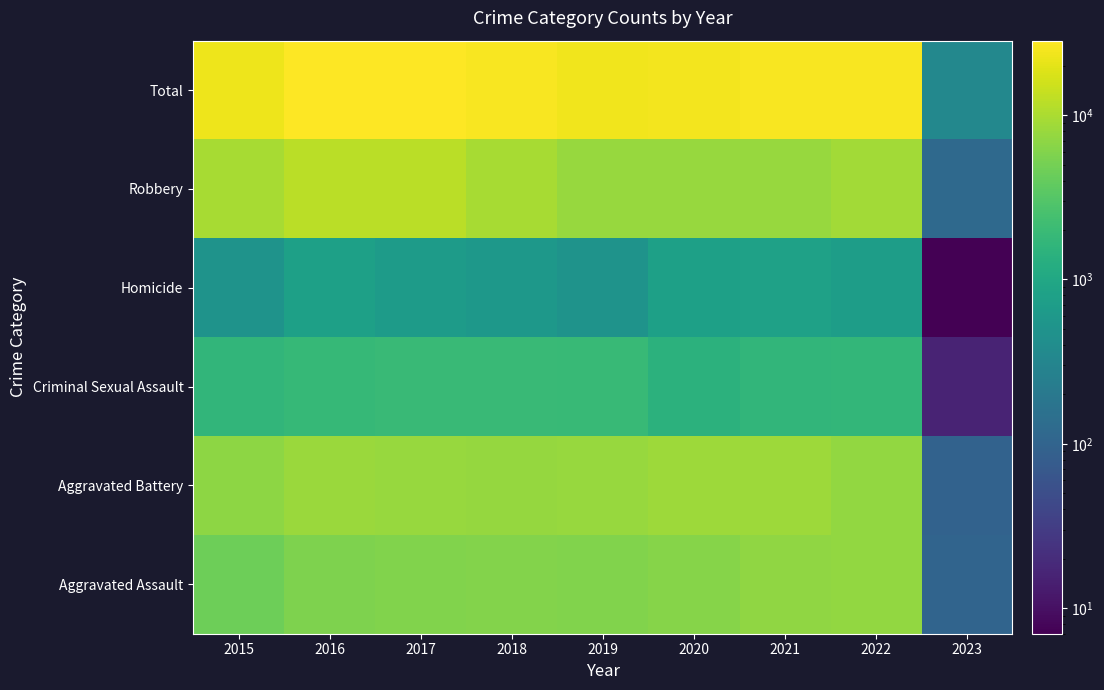

Reading left to right, transcribe all the data shown in this chart.

Aggravated Assault: 2015=4480	2016=5712	2017=5793	2018=6001	2019=5840	2020=6263	2021=7243	2022=7269	2023=102
Aggravated Battery: 2015=7018	2016=8085	2017=7845	2018=7735	2019=7857	2020=8319	2021=8347	2022=7490	2023=95
Criminal Sexual Assault: 2015=1668	2016=1816	2017=1940	2018=1974	2019=1876	2020=1450	2021=1682	2022=1724	2023=16
Homicide: 2015=496	2016=786	2017=672	2018=589	2019=498	2020=787	2021=803	2022=709	2023=7
Robbery: 2015=9638	2016=11960	2017=11880	2018=9679	2019=7994	2020=7856	2021=7920	2022=8972	2023=120
Total: 2015=23300	2016=28359	2017=28130	2018=25978	2019=24065	2020=24675	2021=25995	2022=26164	2023=340